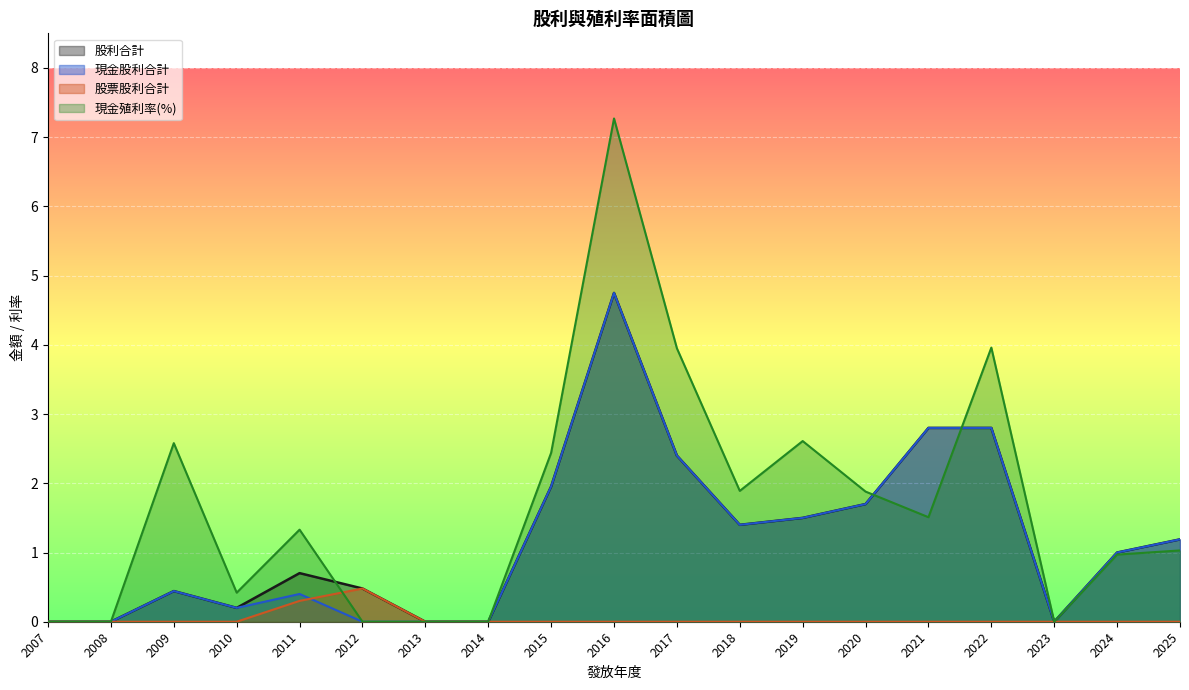

What is the difference between the maximum and minimum values in the 股利合計 series?

4.8